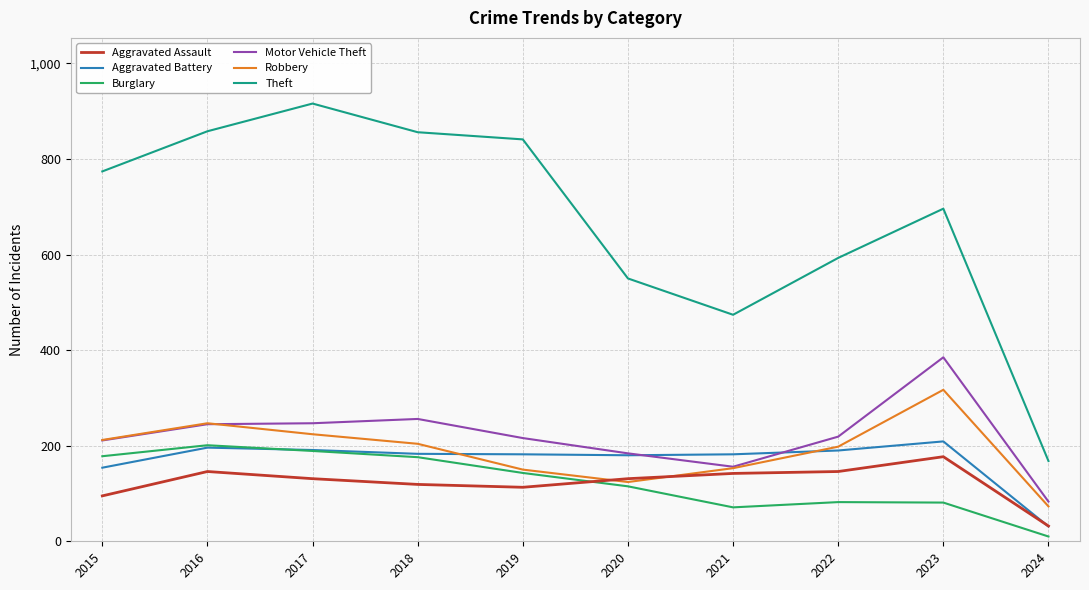

The value of Aggravated Assault at 2021 is 142. True or false?

True